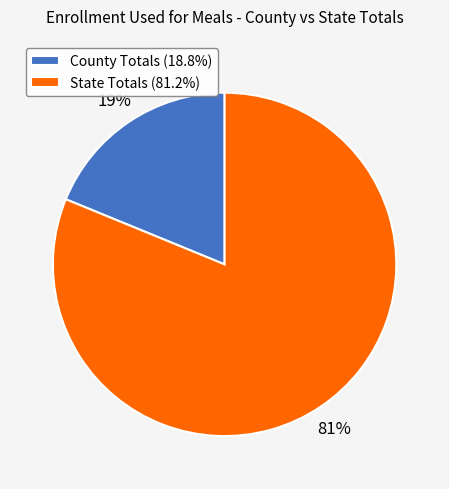

How many slices are in this pie chart?

2